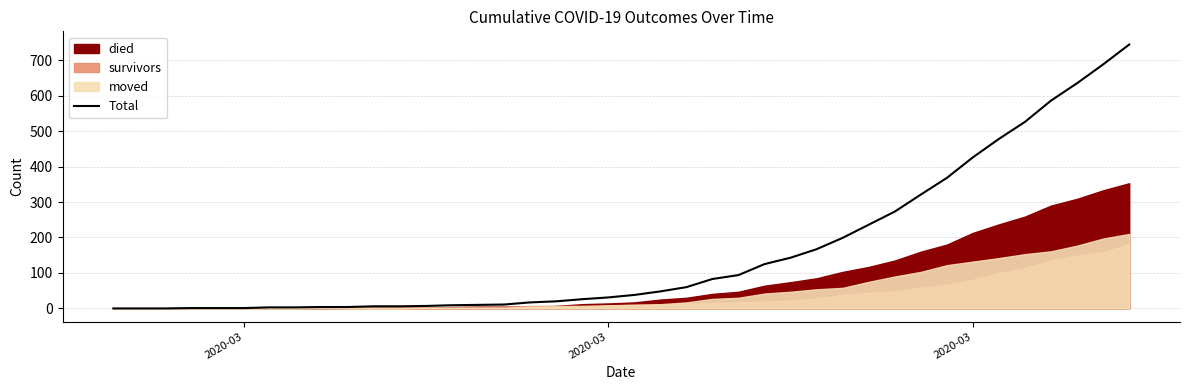

What is the difference between the maximum and second lowest values?

744